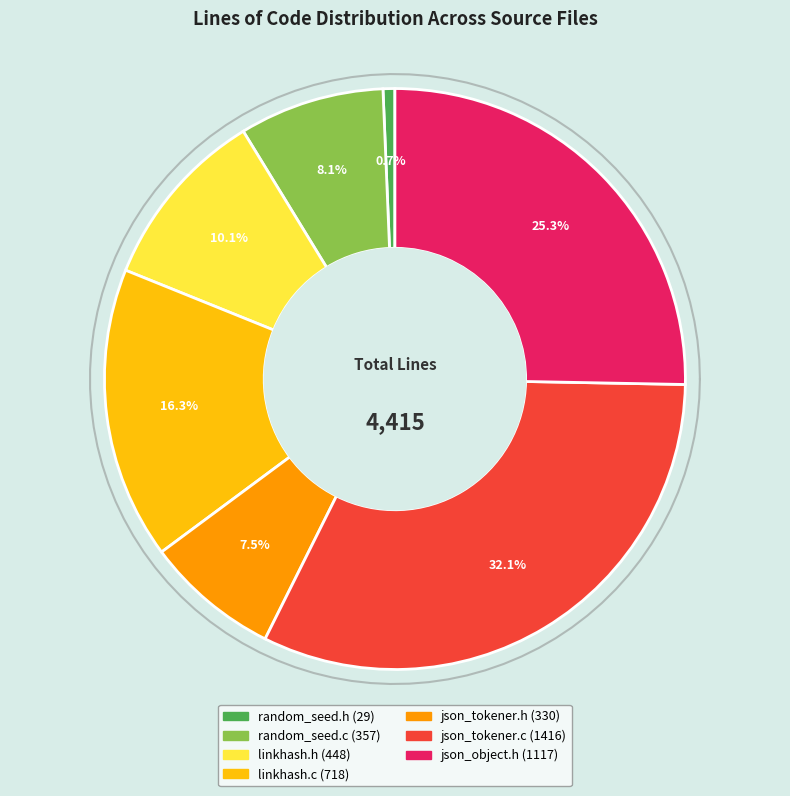

True or false: json_object.h accounts for 40% of the total.

False